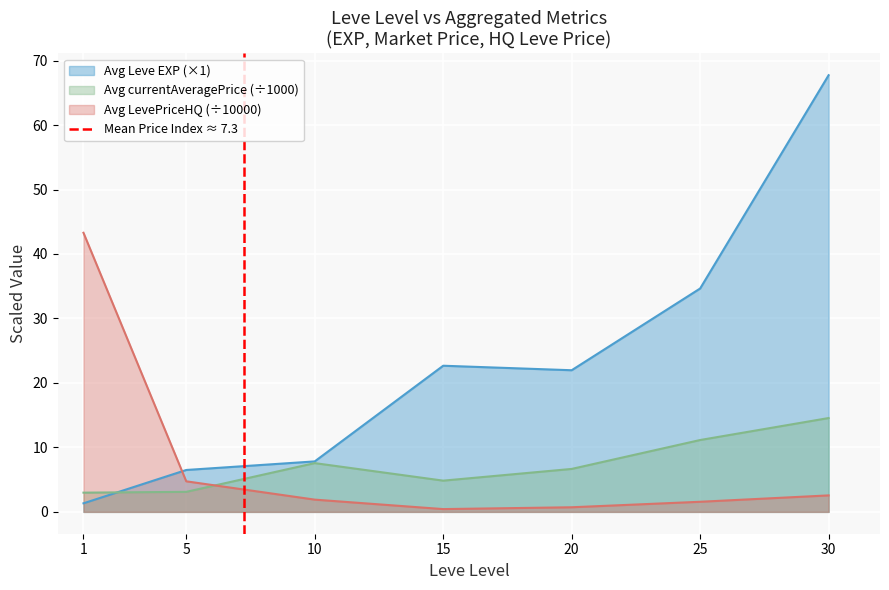

The Avg Leve EXP (×1) series shows 2.7 at 10. True or false?

False